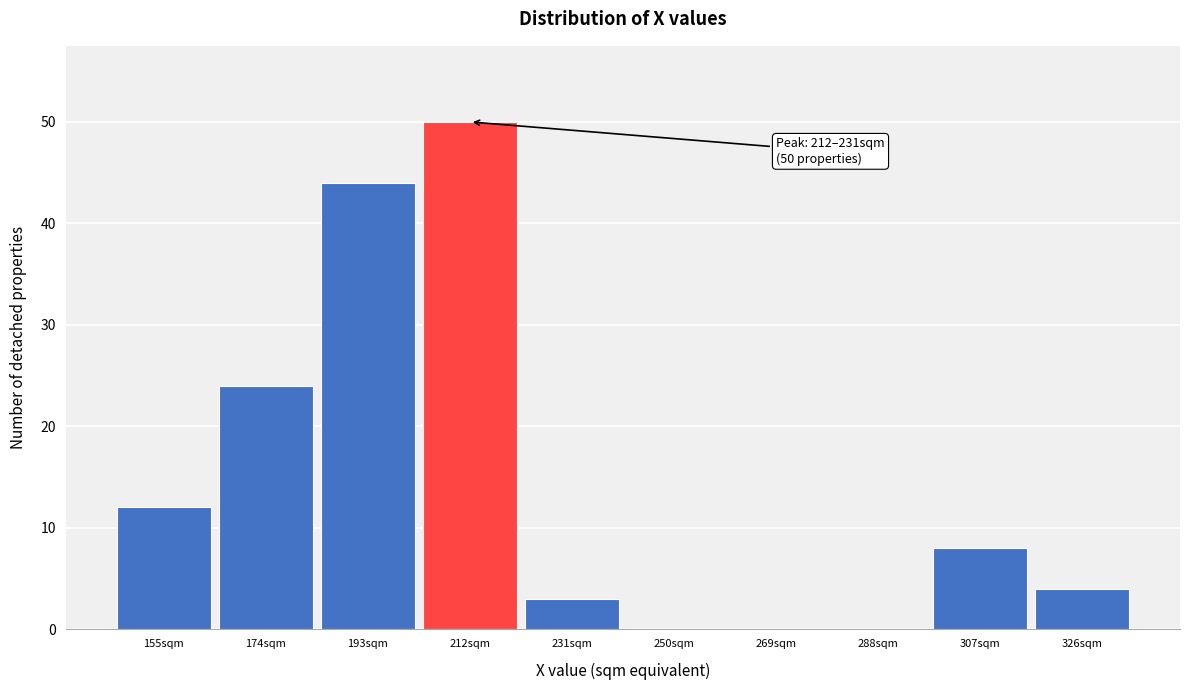

Reading right to left, extract all data points from this chart.

326sqm=4	307sqm=8	288sqm=0	269sqm=0	250sqm=0	231sqm=3	212sqm=50	193sqm=44	174sqm=24	155sqm=12